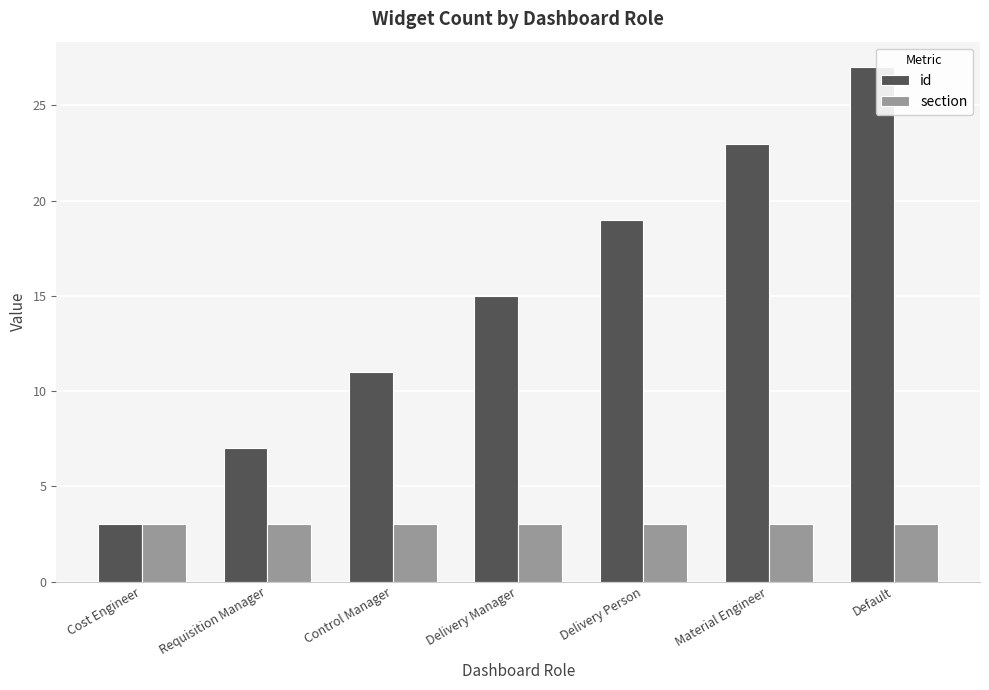

What is the spread (max minus min) of values at Material Engineer?

20